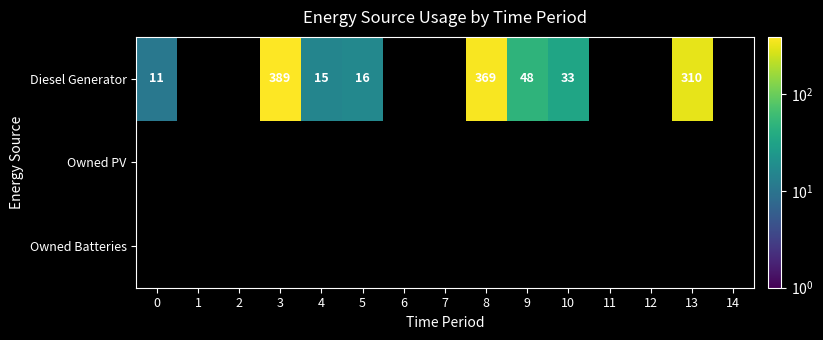

True or false: Diesel Generator has a value of 0 at 6.

True